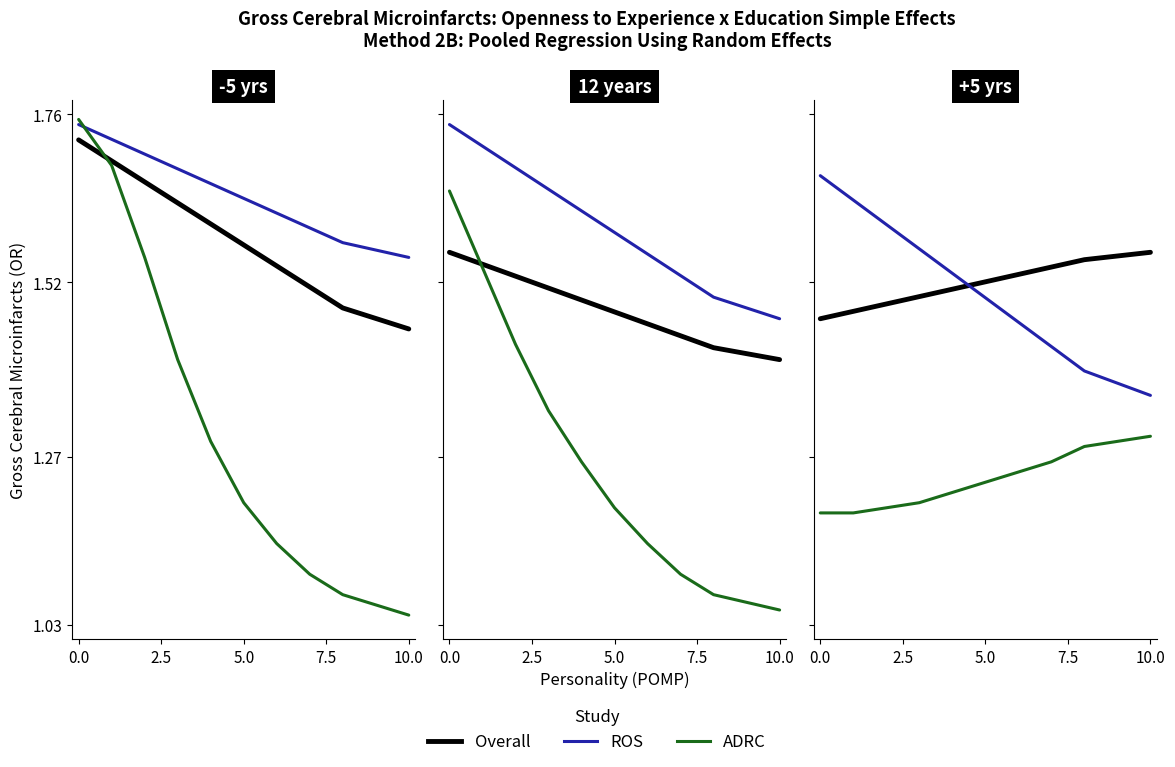

What are all the series names shown in the legend?

Overall, ROS, ADRC